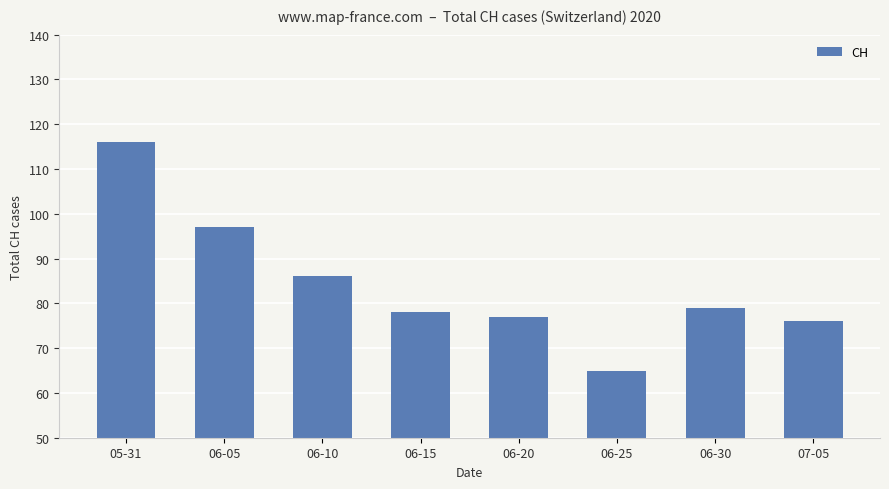

What position from the left is 05-31?

1